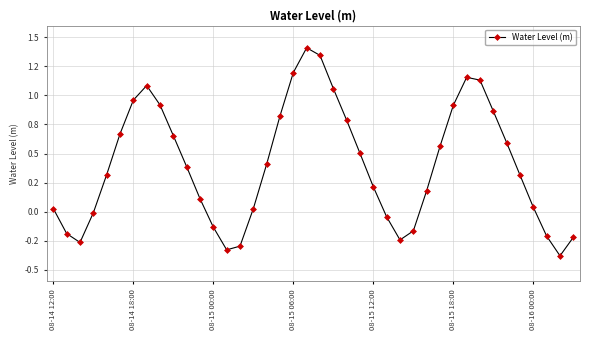

List the labels in order of value, smallest first.

38, 13, 14, 08-15 00:00, 26, 39, 37, 08-14 18:00, 27, 12, 25, 08-15 06:00, 08-14 12:00, 15, 36, 11, 28, 24, 35, 08-15 12:00, 10, 16, 23, 29, 34, 9, 08-15 18:00, 22, 17, 33, 30, 8, 08-16 00:00, 21, 7, 32, 31, 18, 20, 19